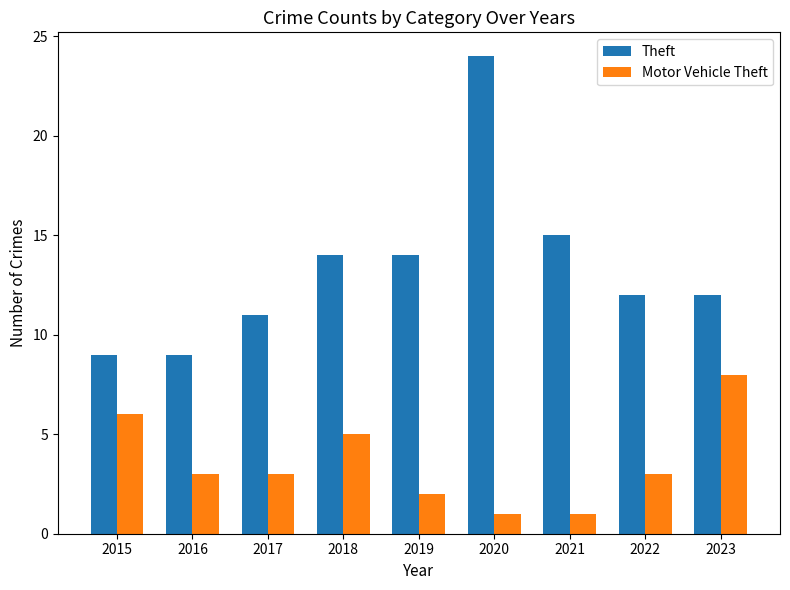

What is the sum of the Motor Vehicle Theft values at 2017 and 2020?

4